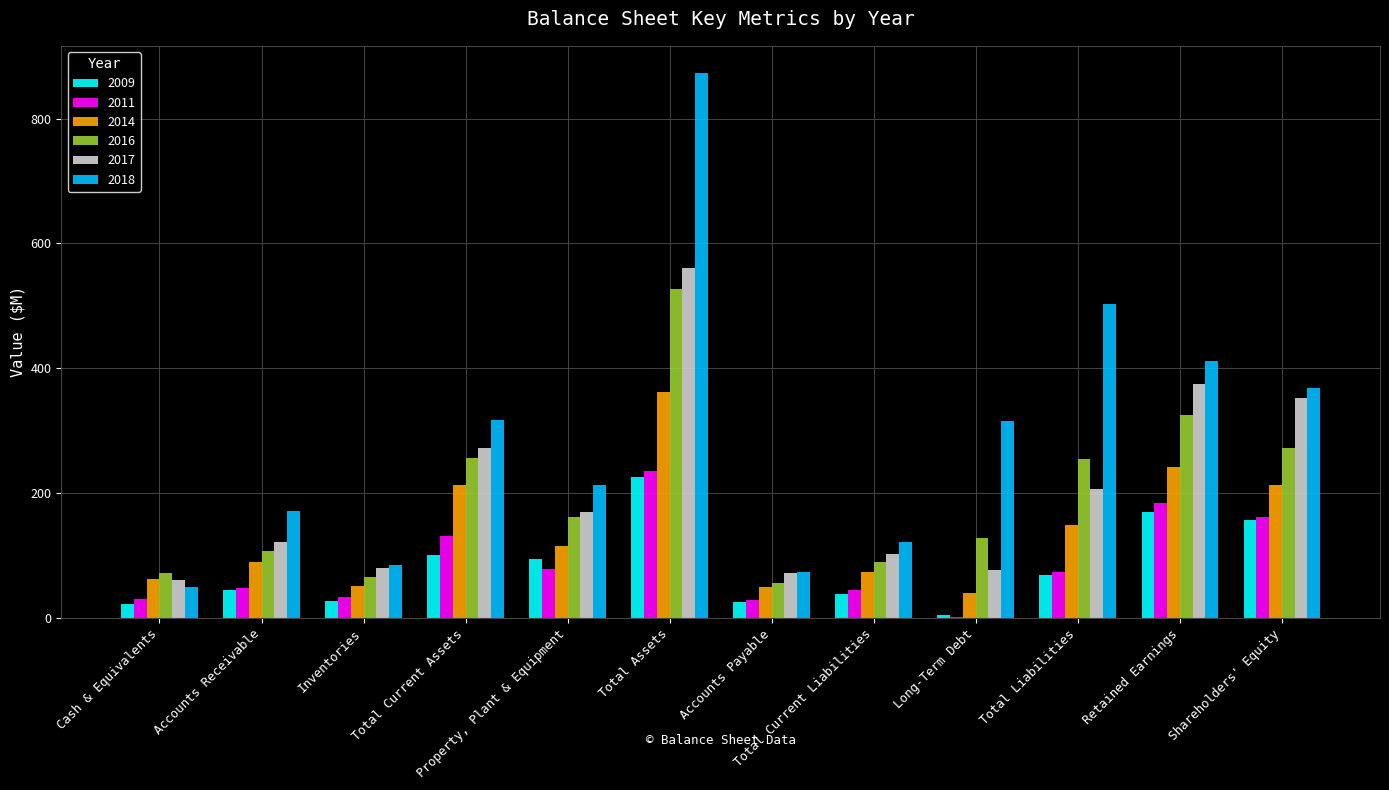

What is the highest value of the 2011 series?

235